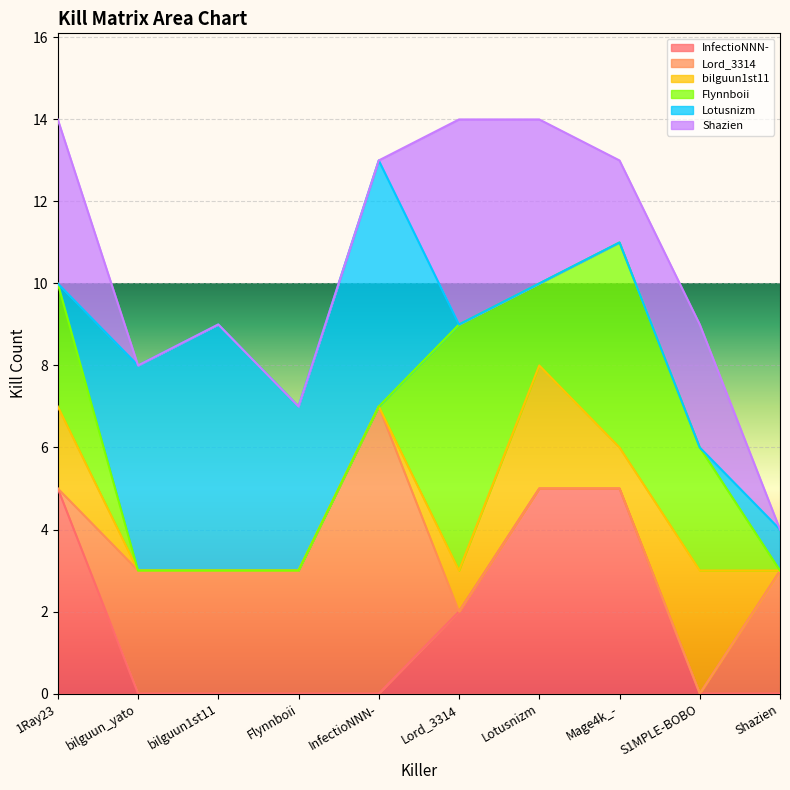

How many intersections are there between Flynnboii and Lotusnizm?

3